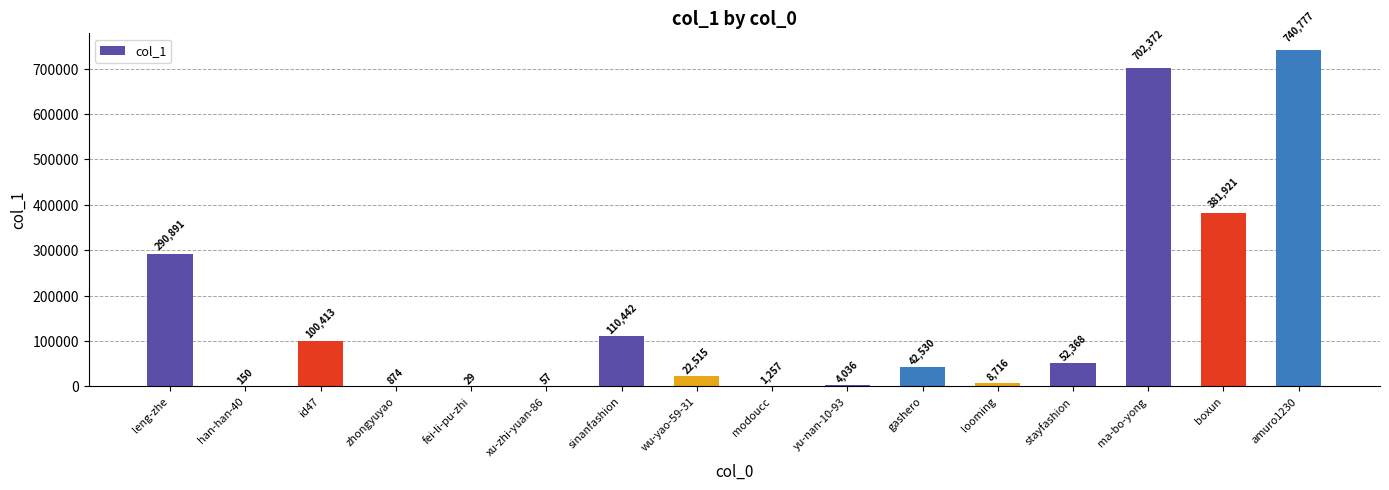

What is the change in value from zhongyuyao to xu-zhi-yuan-86?

-817